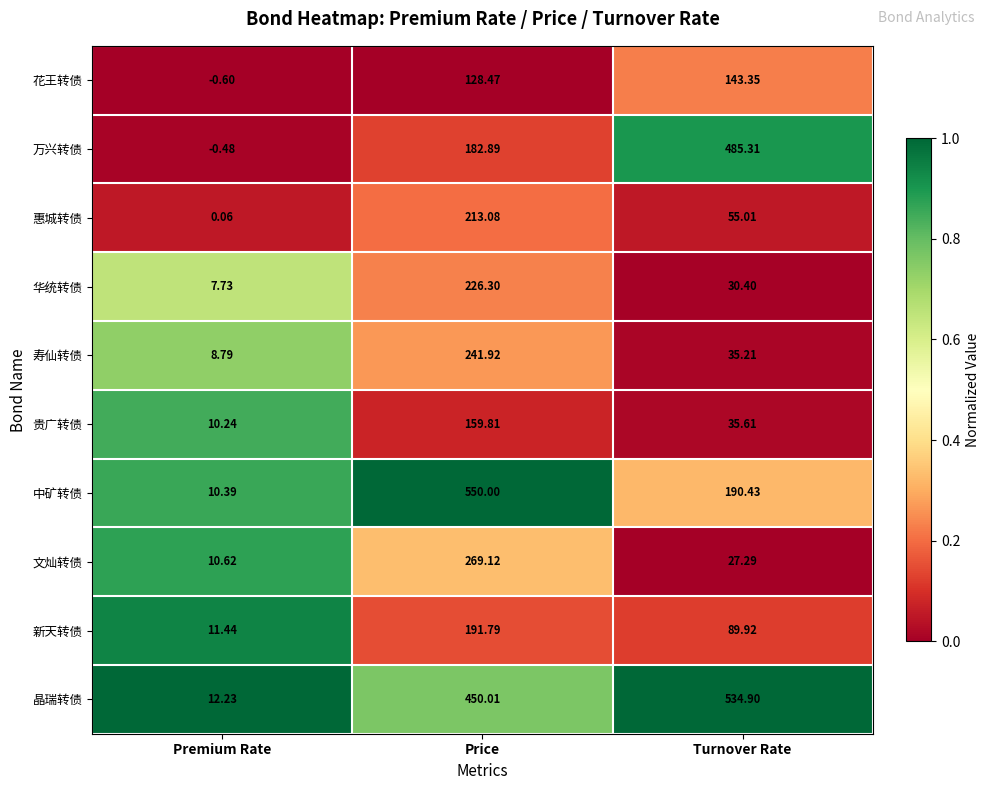

Rank the series by their maximum value, from highest to lowest.

中矿转债, 晶瑞转债, 万兴转债, 文灿转债, 寿仙转债, 华统转债, 惠城转债, 新天转债, 贵广转债, 花王转债